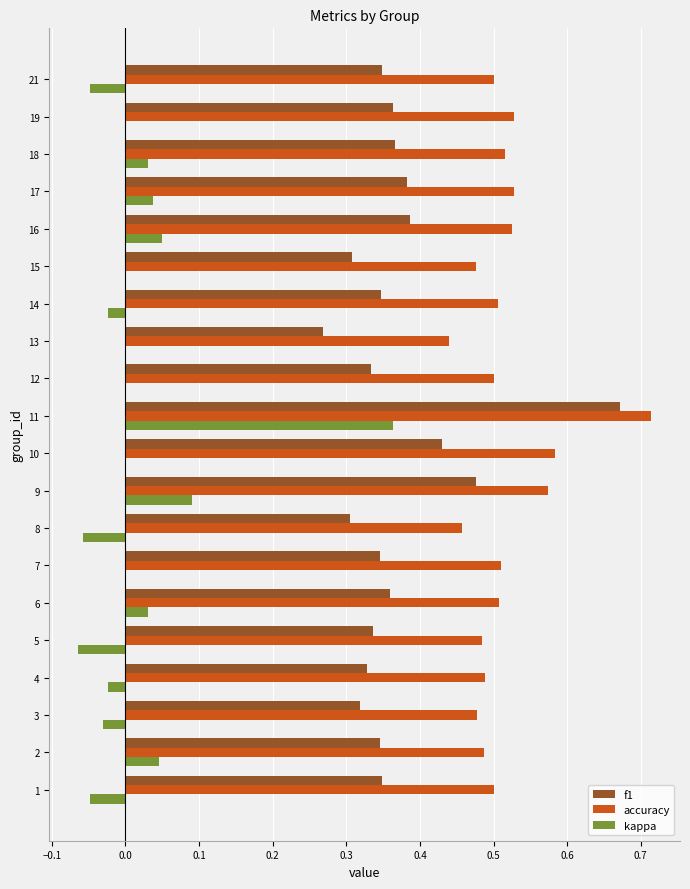

Which series has the largest total across all categories?

accuracy